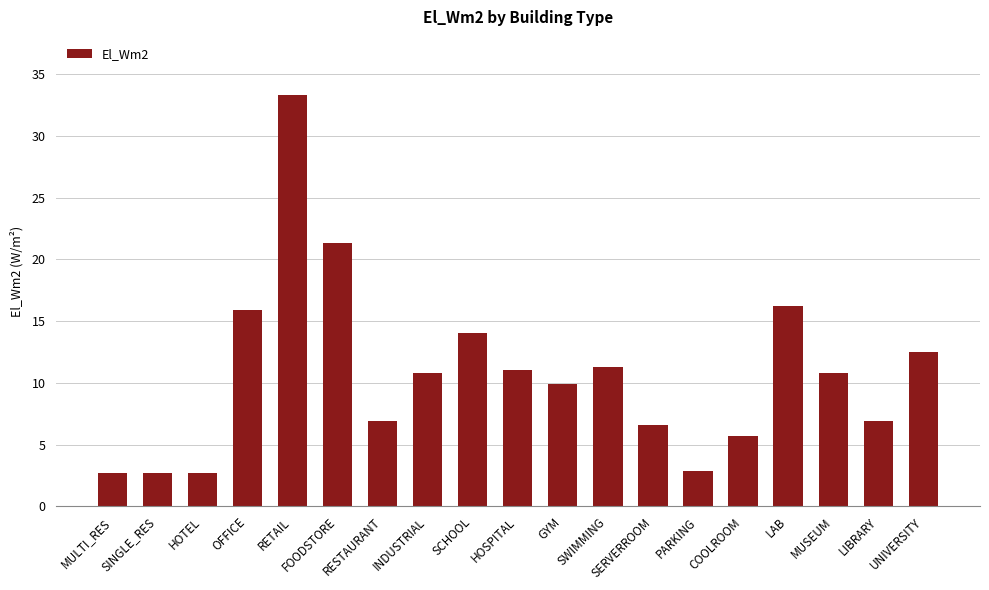

The chart shows a value of 5.3 at UNIVERSITY. True or false?

False